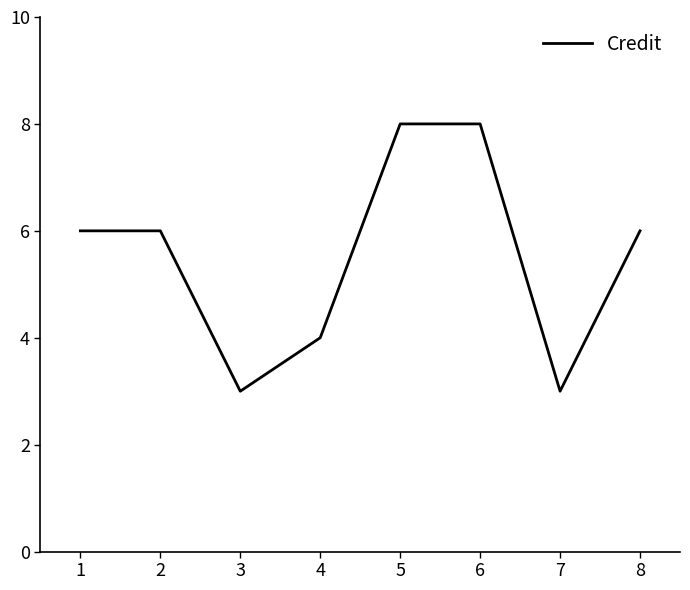

What is the sum of all values?

44